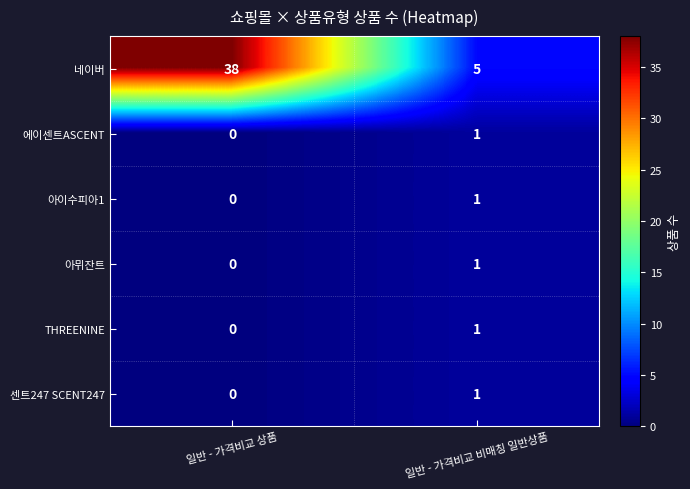

At which label is 에이센트ASCENT closest to 0?

일반 - 가격비교 상품